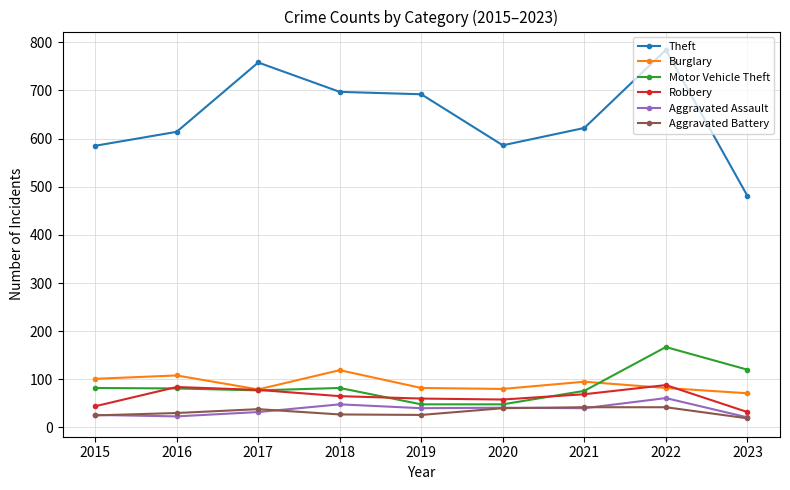

True or false: Burglary and Theft cross at least once.

False